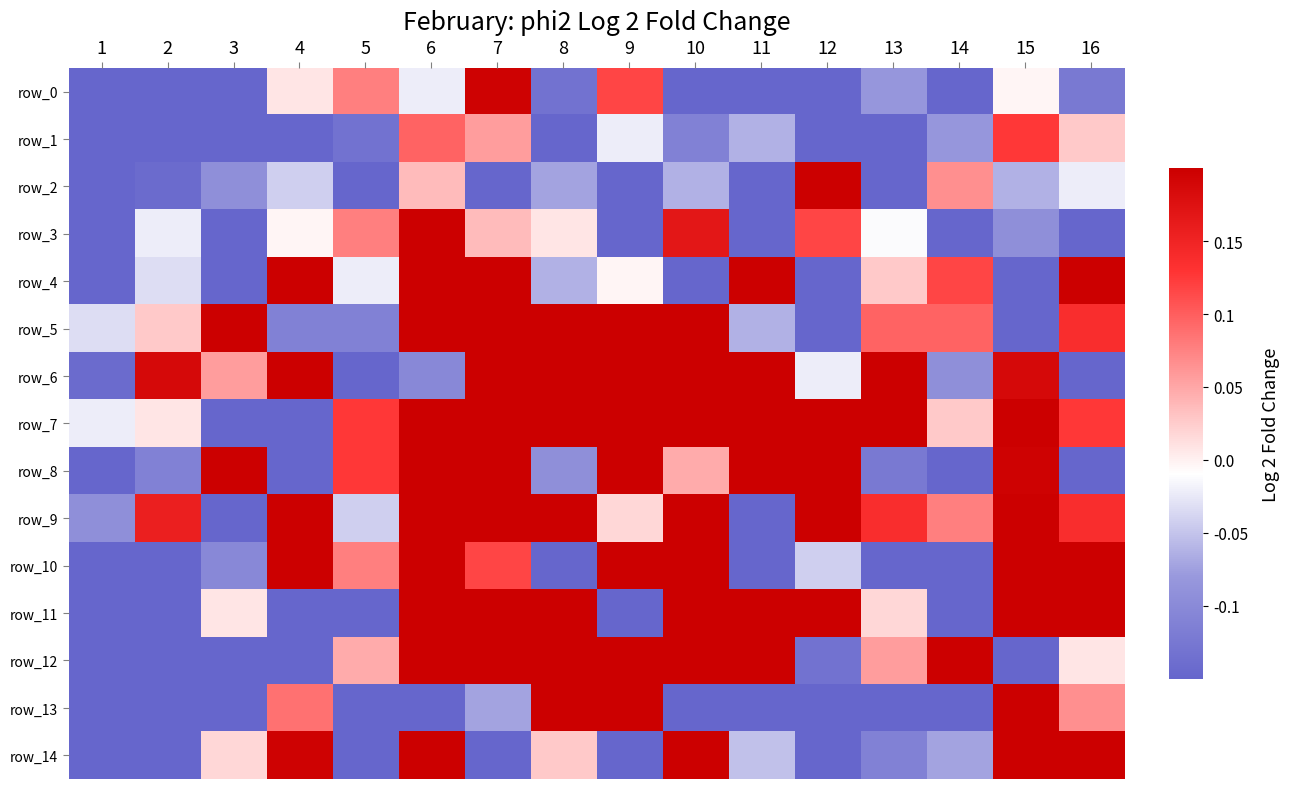

How many values in the row_5 series are below 0?

6